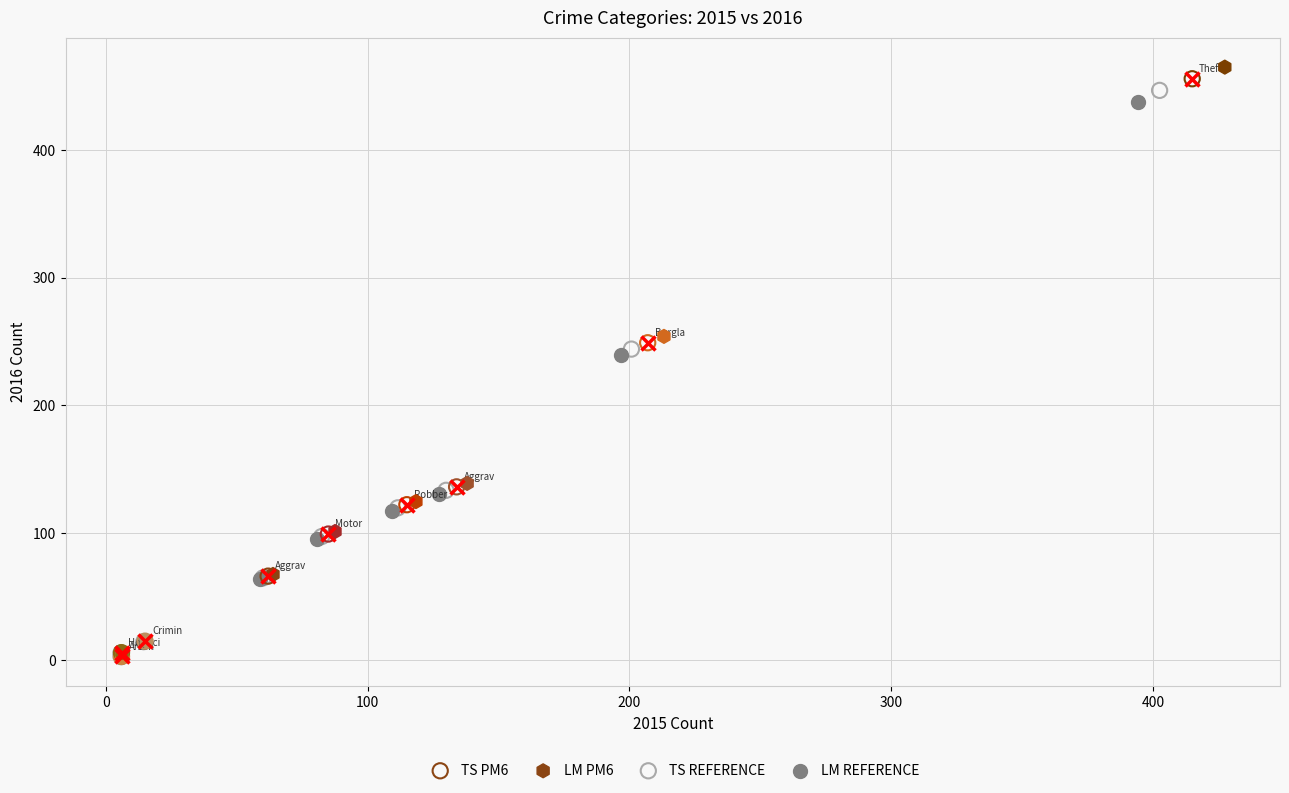

What are all the series names shown in the legend?

TS PM6, LM PM6, TS REFERENCE, LM REFERENCE